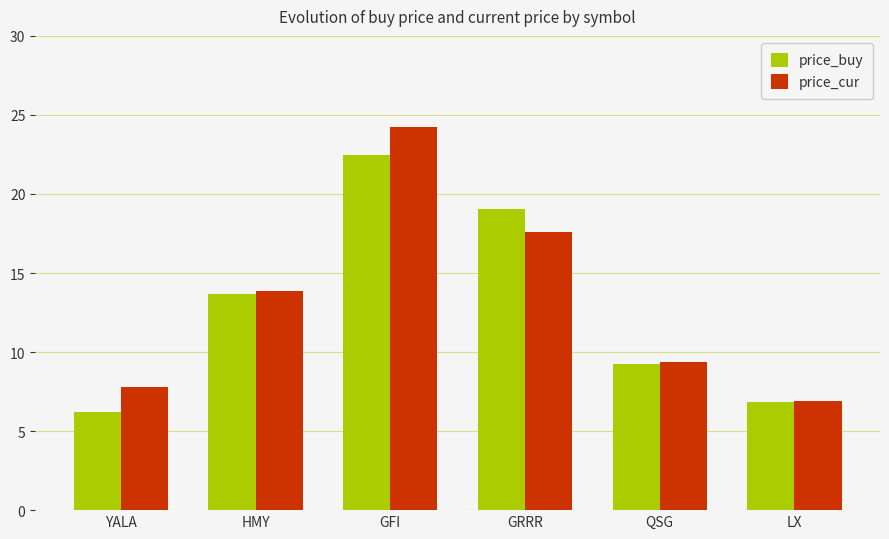

How many data points in price_cur are less than 13?

3